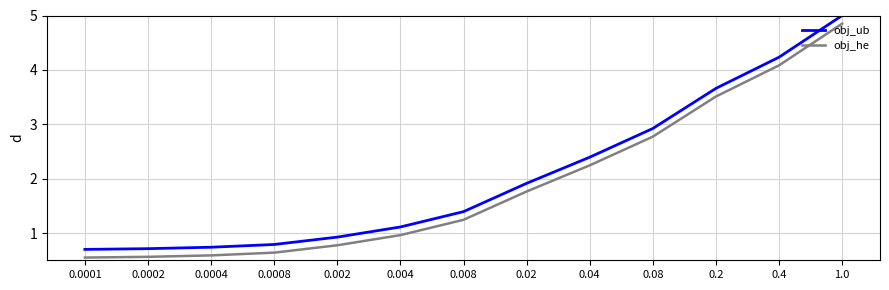

What is the difference between the obj_he values at 0.0004 and 1.0?

4.3